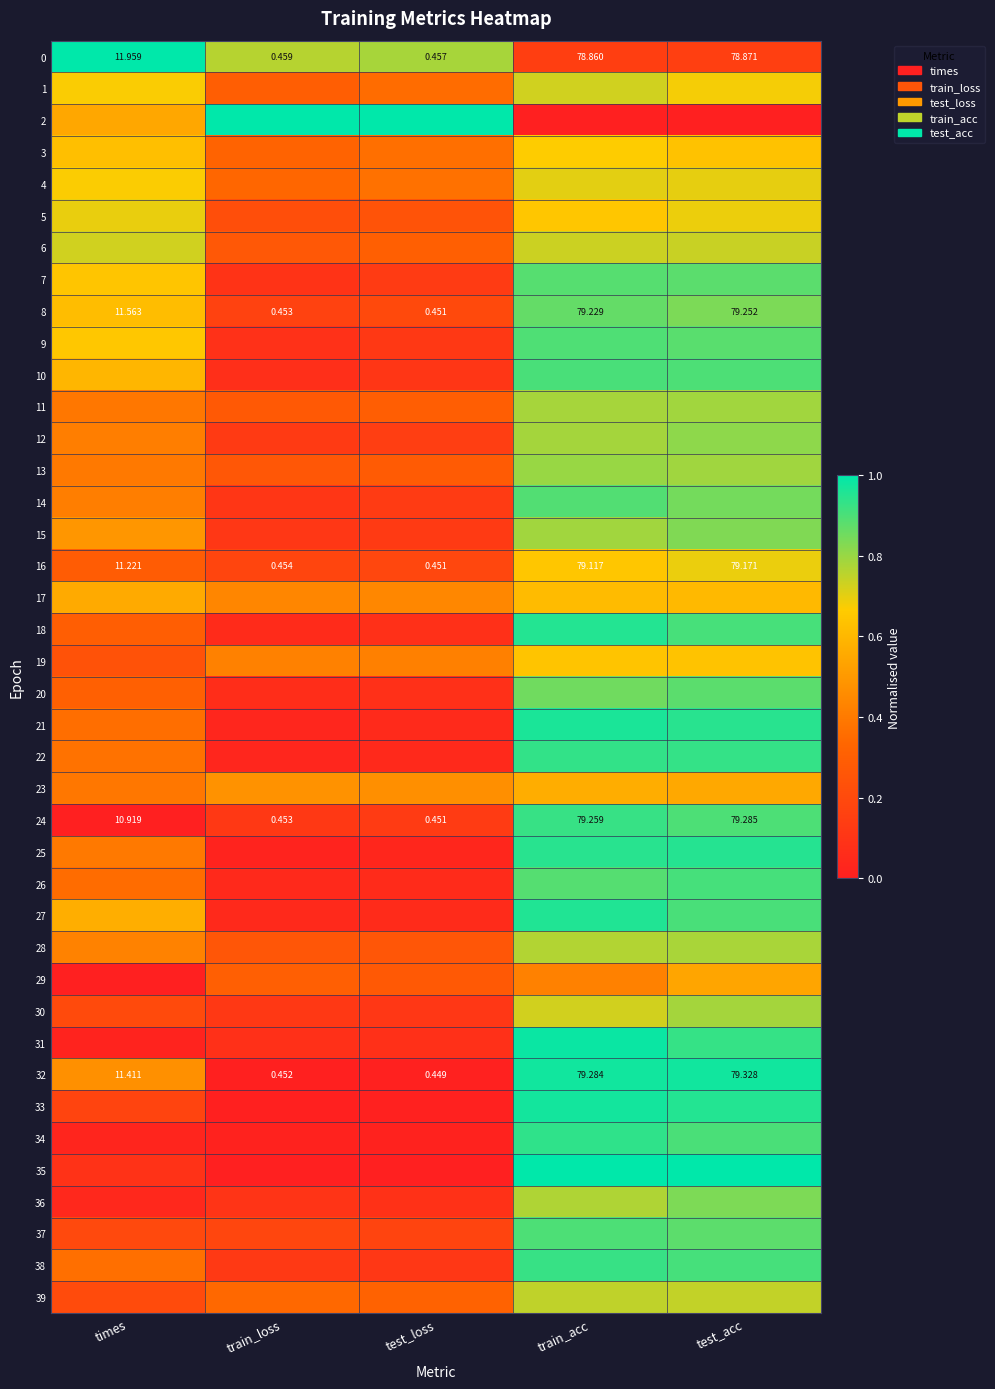

Where is 15 nearest to the value 0?

train_loss